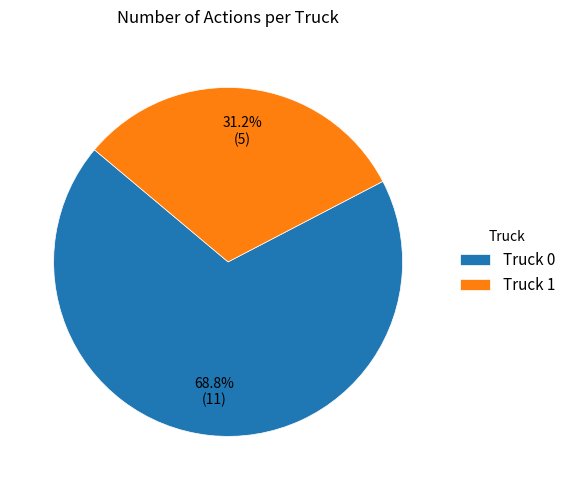

To the nearest percent, what is the average slice percentage?

50%